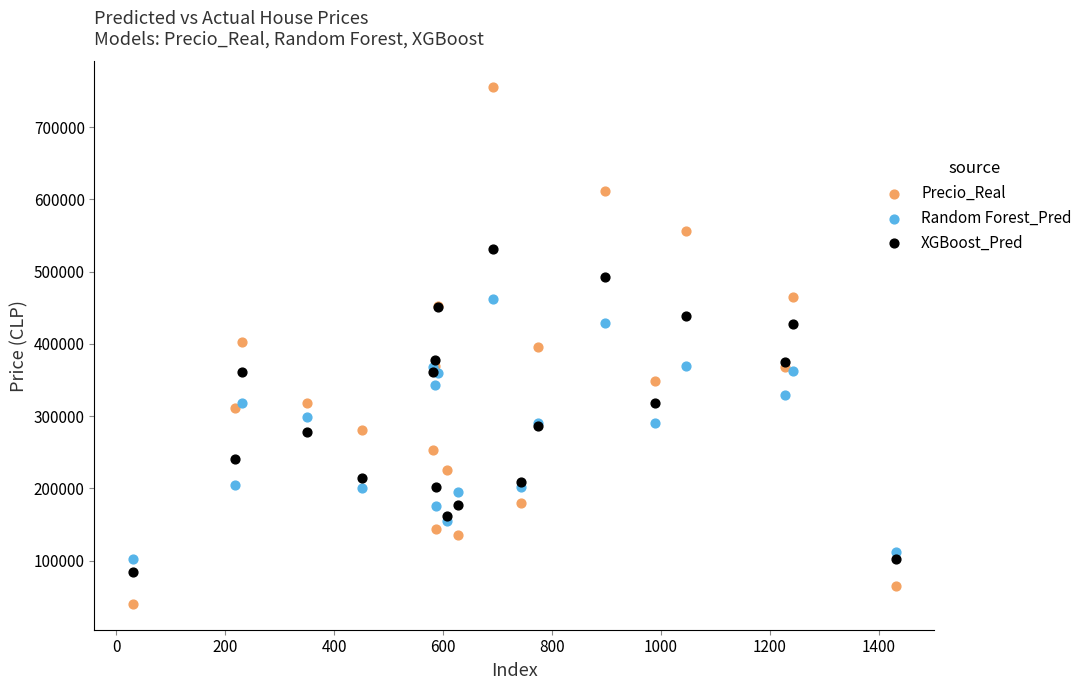

Which series reaches the minimum Y coordinate?

Precio_Real